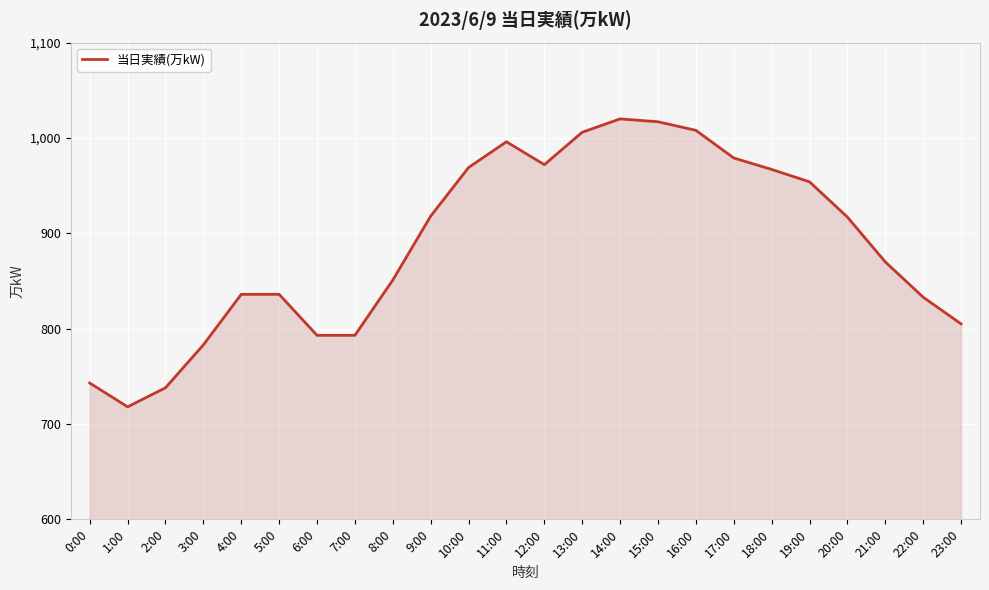

What position from the right is 5:00?

19